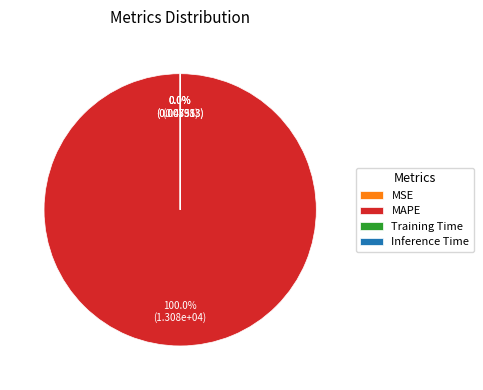

Is there any slice that represents more than half of the pie?

Yes